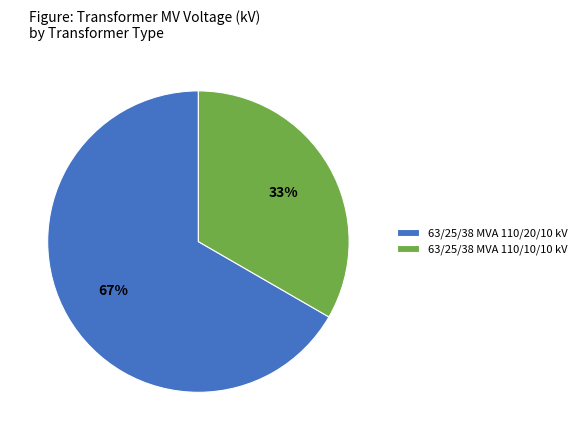

To the nearest percent, what is the combined percentage of 63/25/38 MVA 110/10/10 kV and 63/25/38 MVA 110/20/10 kV?

100%